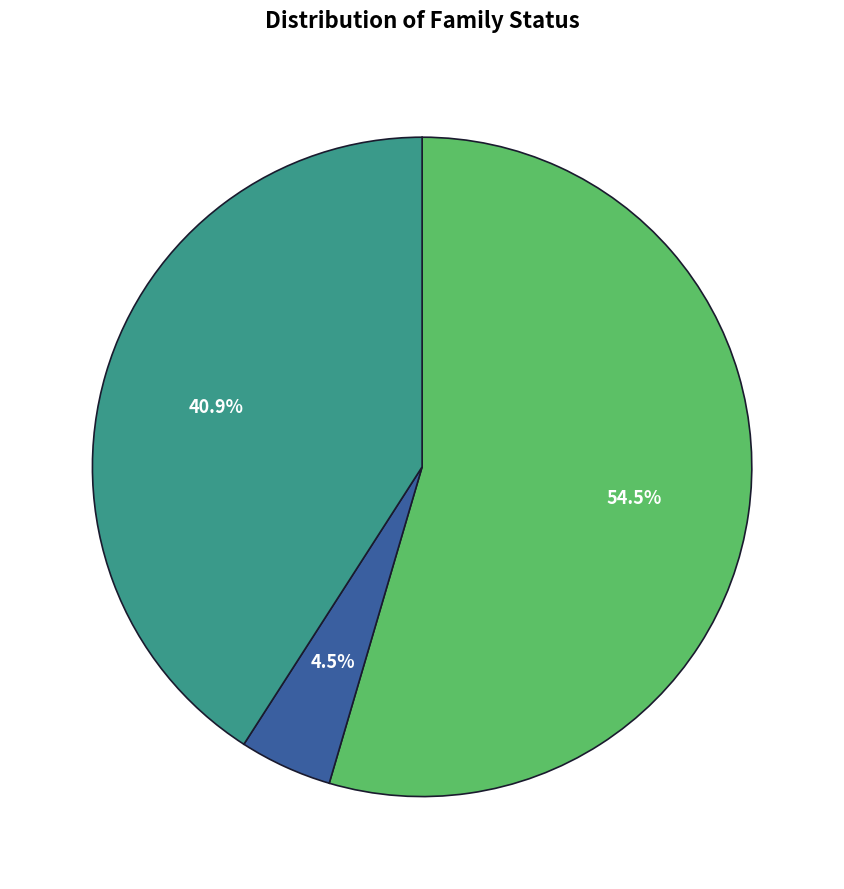

Is there any slice that represents more than half of the pie?

Yes